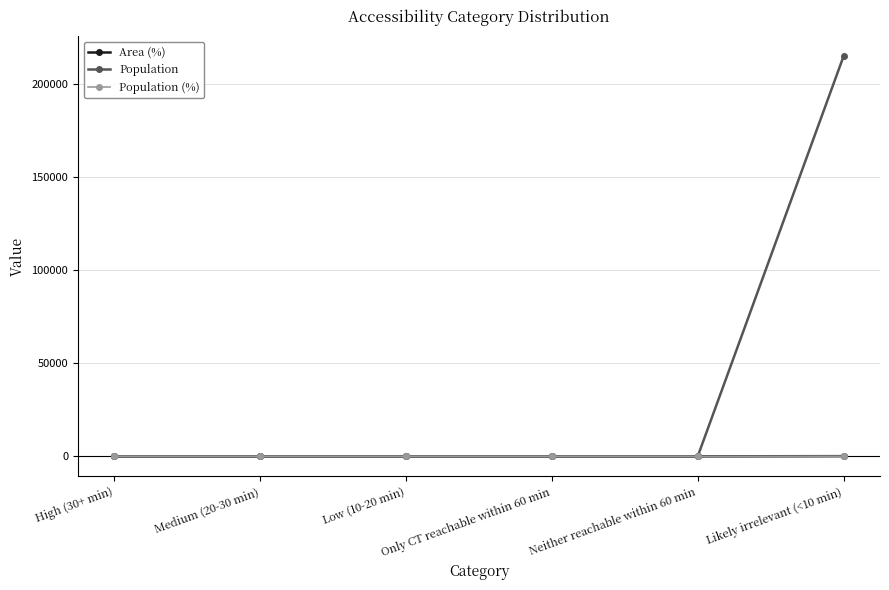

Reading left to right, extract all data points from this chart.

Area (%): 0	0	0	0	0	100
Population: 0	0	0	0	0	215167
Population (%): 0	0	0	0	0	100